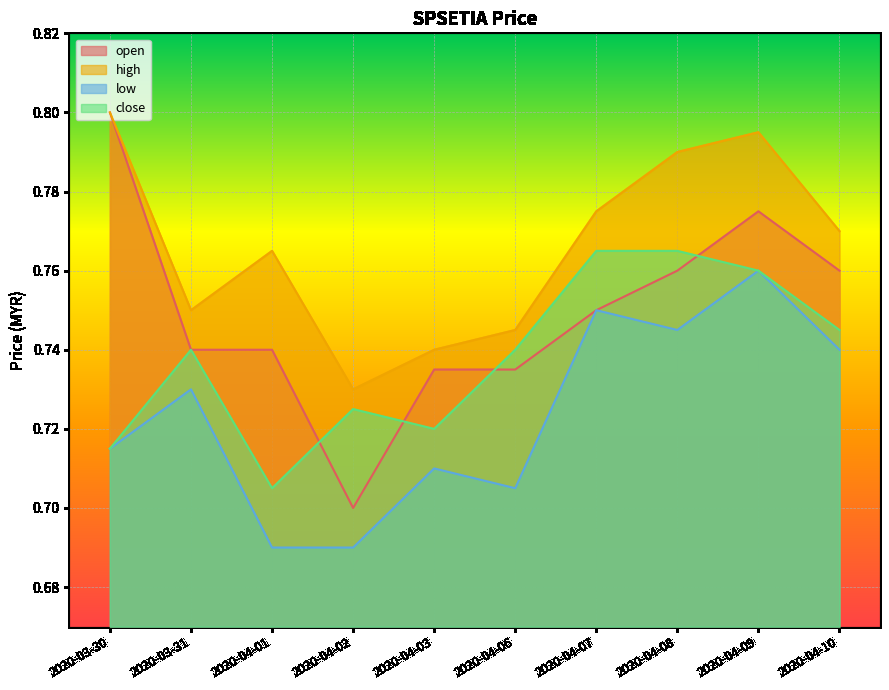

At how many categories does at least one series exceed 0?

10